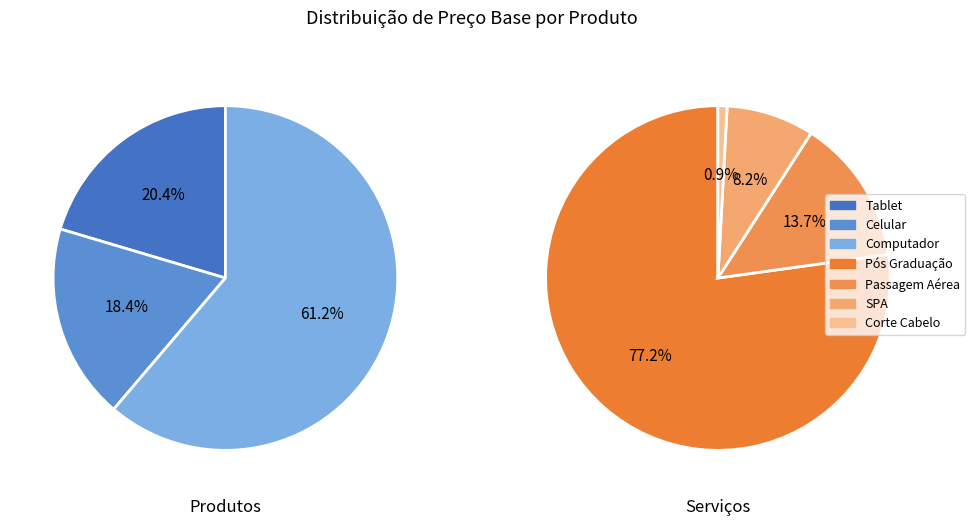

How many slices are in this pie chart?

7